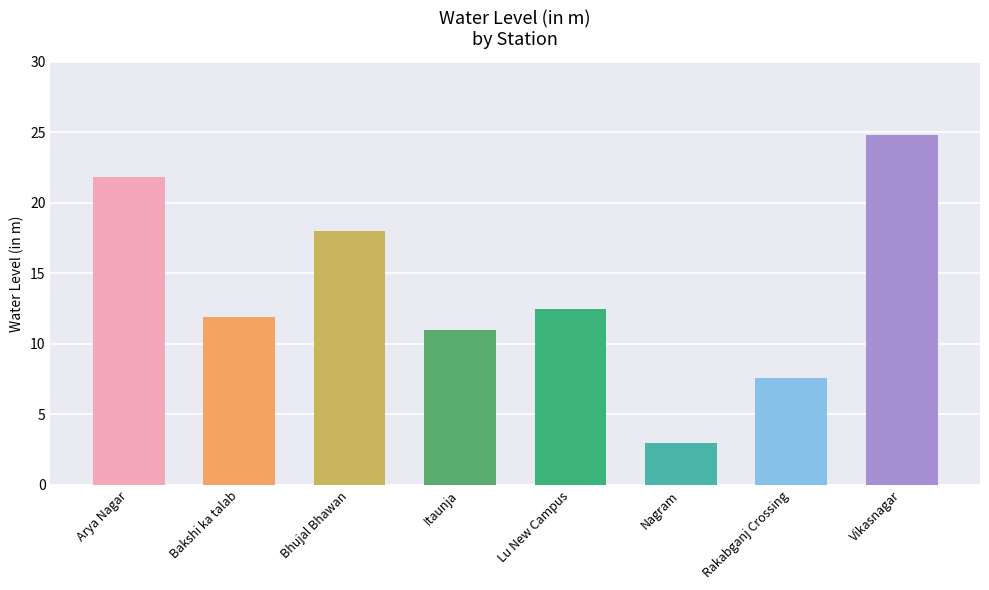

What is the greatest value displayed?

24.8